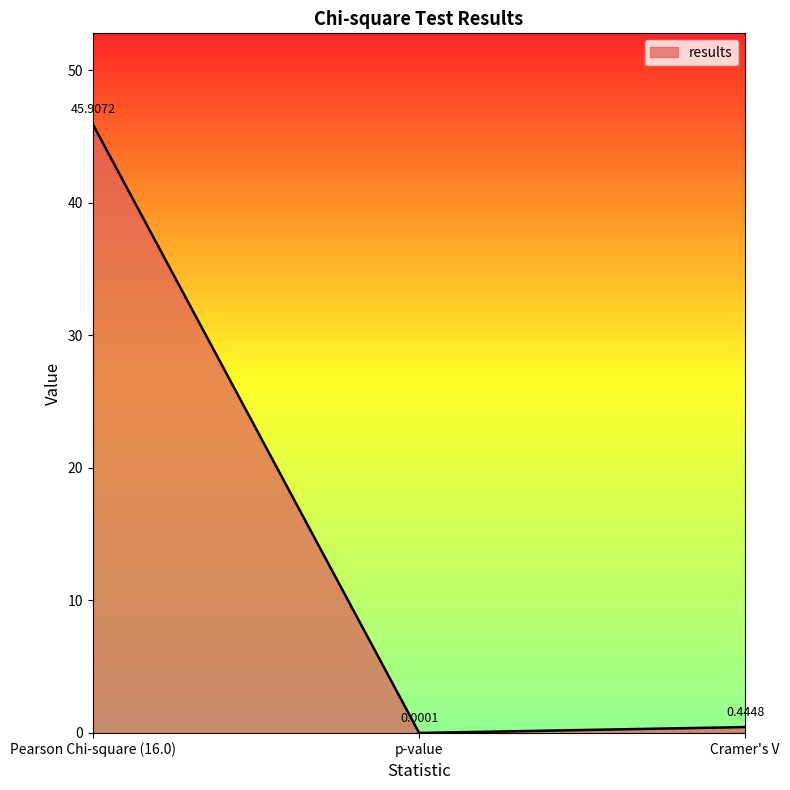

What is the average value?

15.5